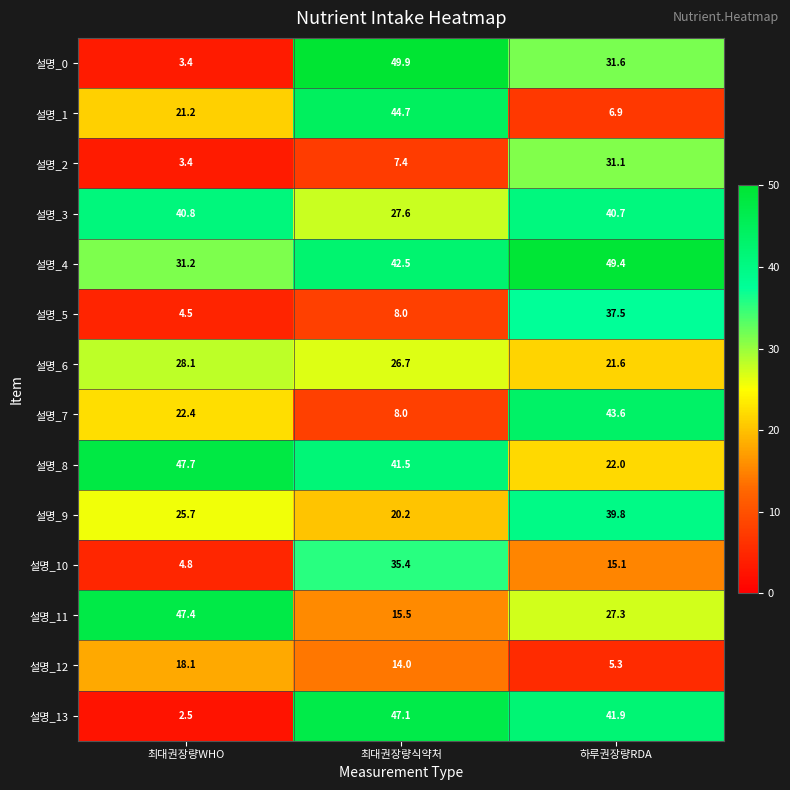

Which series changed the most between 최대권장량식약처 and 하루권장량RDA?

설명_1